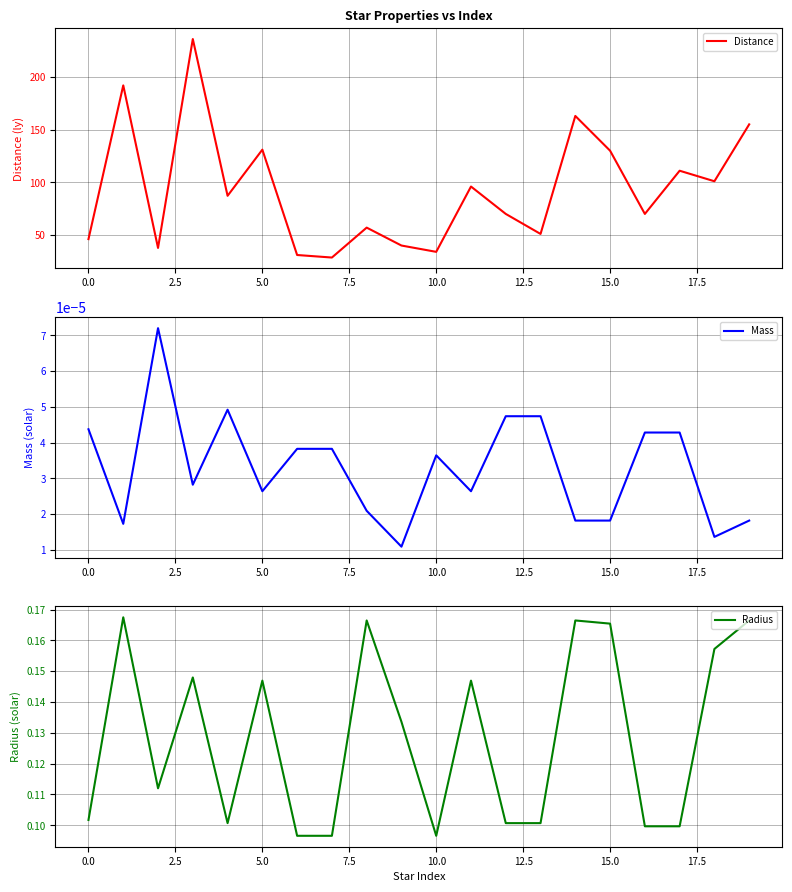

What is the spread (max minus min) of values at 15?

130.0